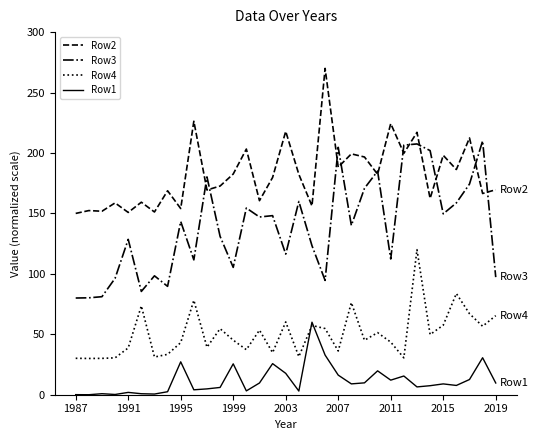

Rank the series by their maximum value, from lowest to highest.

Row1, Row4, Row3, Row2